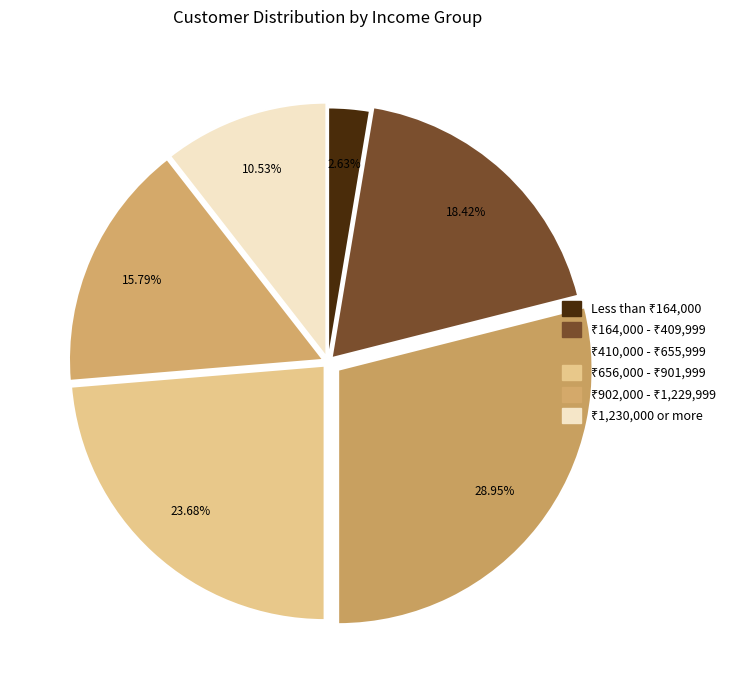

Count the number of slices in the pie.

6